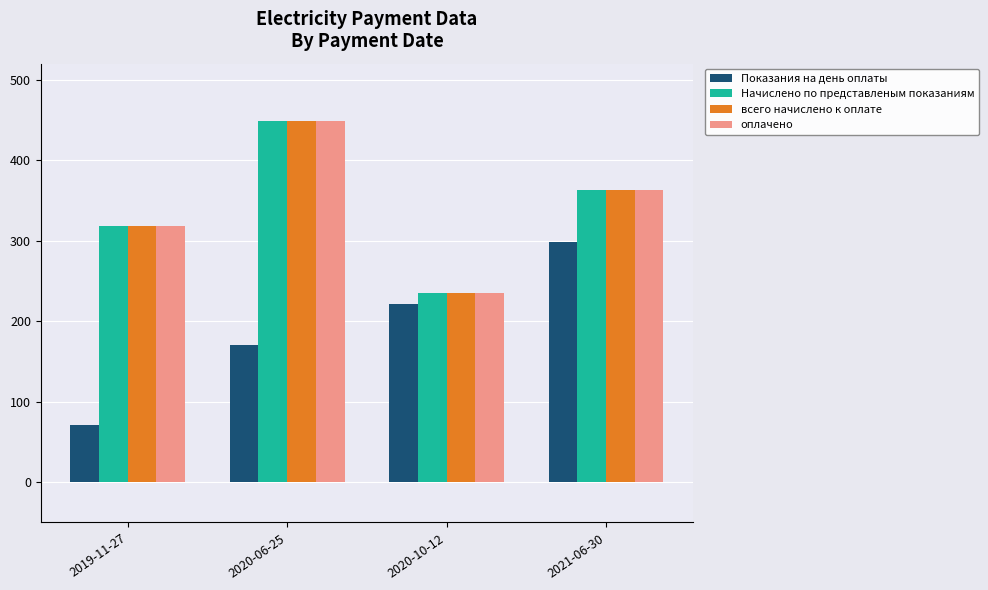

What is the total value across all series at 2019-11-27?

1027.4